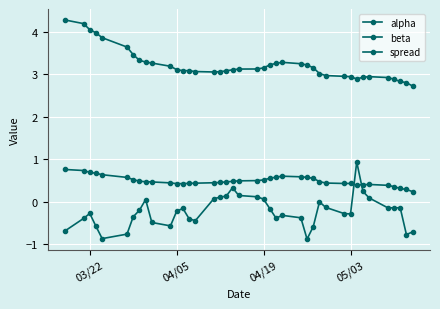

Reading right to left, what are all the values shown in this chart?

alpha: 0.2	0.3	0.3	0.4	0.4	0.4	0.4	0.4	0.4	0.4	0.4	0.5	0.6	0.6	0.6	0.6	0.6	0.6	0.5	0.5	0.5	0.5	0.5	0.5	0.5	0.4	0.4	0.4	0.4	0.4	0.5	0.5	0.5	0.5	0.6	0.6	0.7	0.7	0.7	0.8
beta: 2.7	2.8	2.8	2.9	2.9	2.9	2.9	2.9	2.9	3.0	3.0	3.0	3.2	3.2	3.3	3.3	3.3	3.2	3.2	3.1	3.1	3.1	3.1	3.1	3.1	3.1	3.1	3.1	3.1	3.2	3.3	3.3	3.3	3.5	3.6	3.9	4.0	4.1	4.2	4.3
spread: -0.7	-0.8	-0.1	-0.1	-0.1	0.1	0.2	0.9	-0.3	-0.3	-0.1	0.0	-0.6	-0.9	-0.4	-0.3	-0.4	-0.2	0.1	0.1	0.2	0.3	0.1	0.1	0.1	-0.4	-0.4	-0.2	-0.2	-0.6	-0.5	0.1	-0.2	-0.3	-0.8	-0.9	-0.6	-0.3	-0.4	-0.7